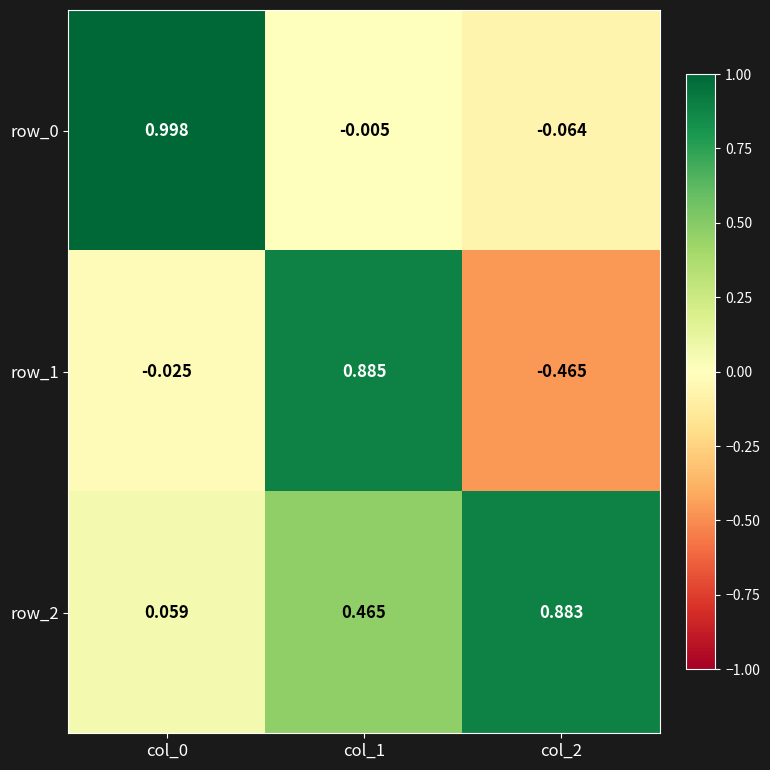

Is the value of row_0 at col_0 greater than the value of row_2 at col_2?

Yes